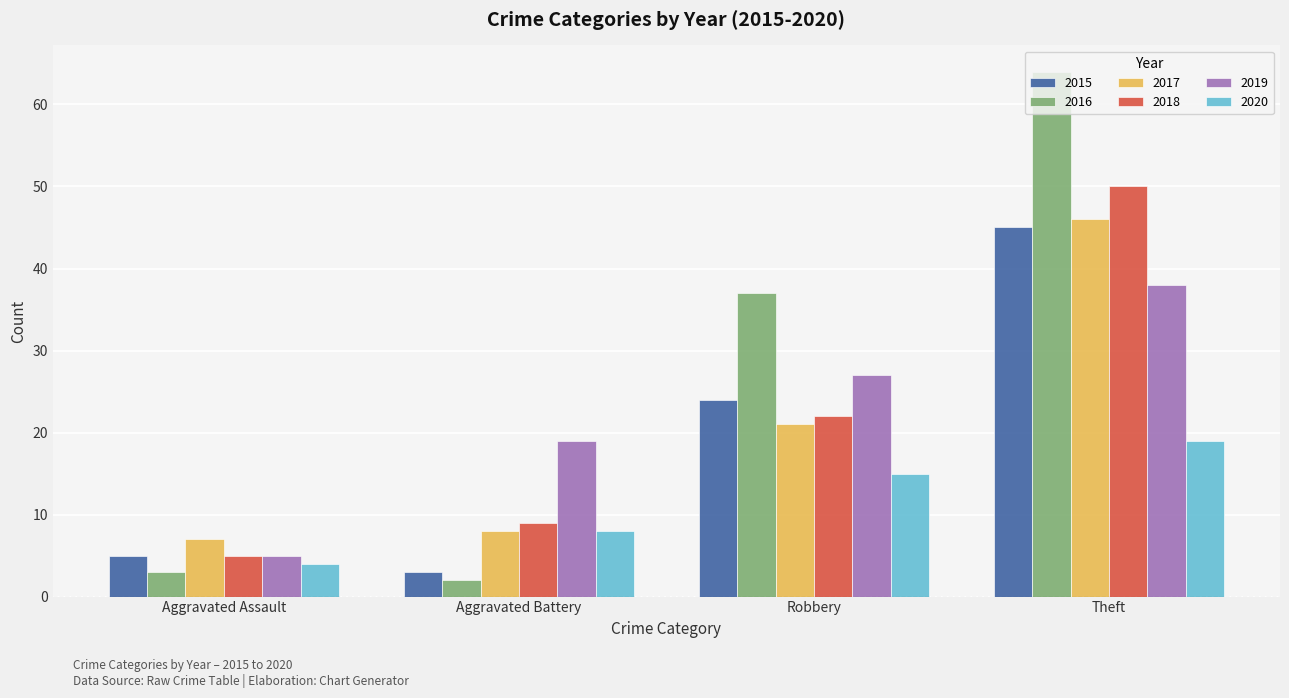

At which label does 2019 reach its minimum?

Aggravated Assault